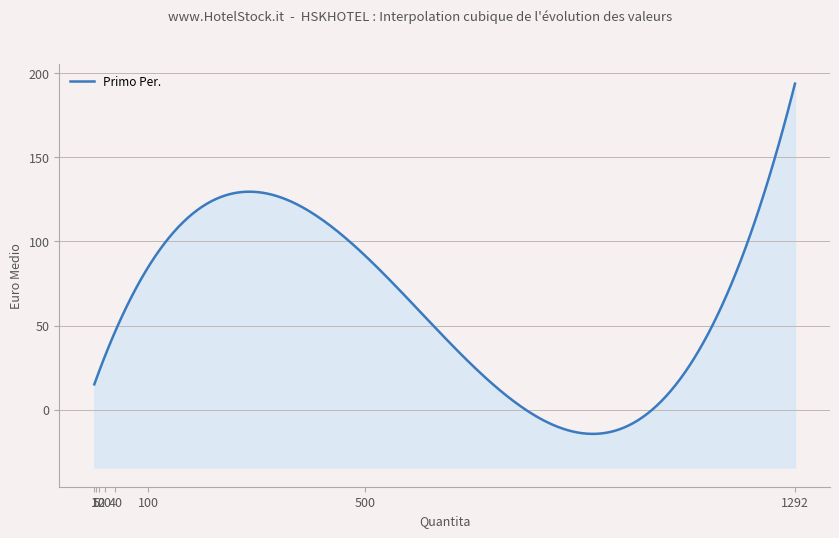

True or false: Primo Per. and Sec. Per. intersect in this chart.

False